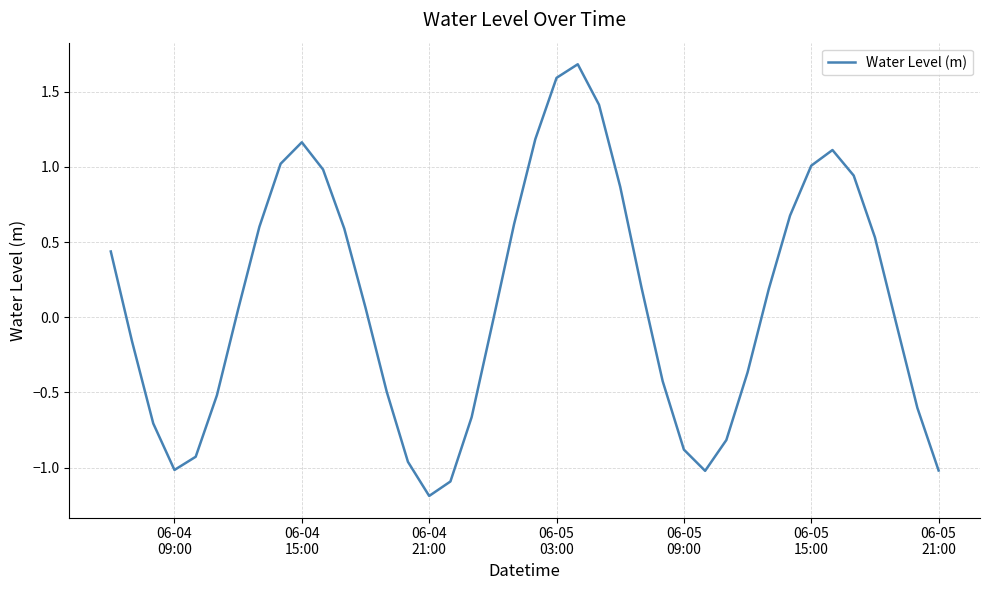

What is the difference between the maximum and minimum values?

2.9